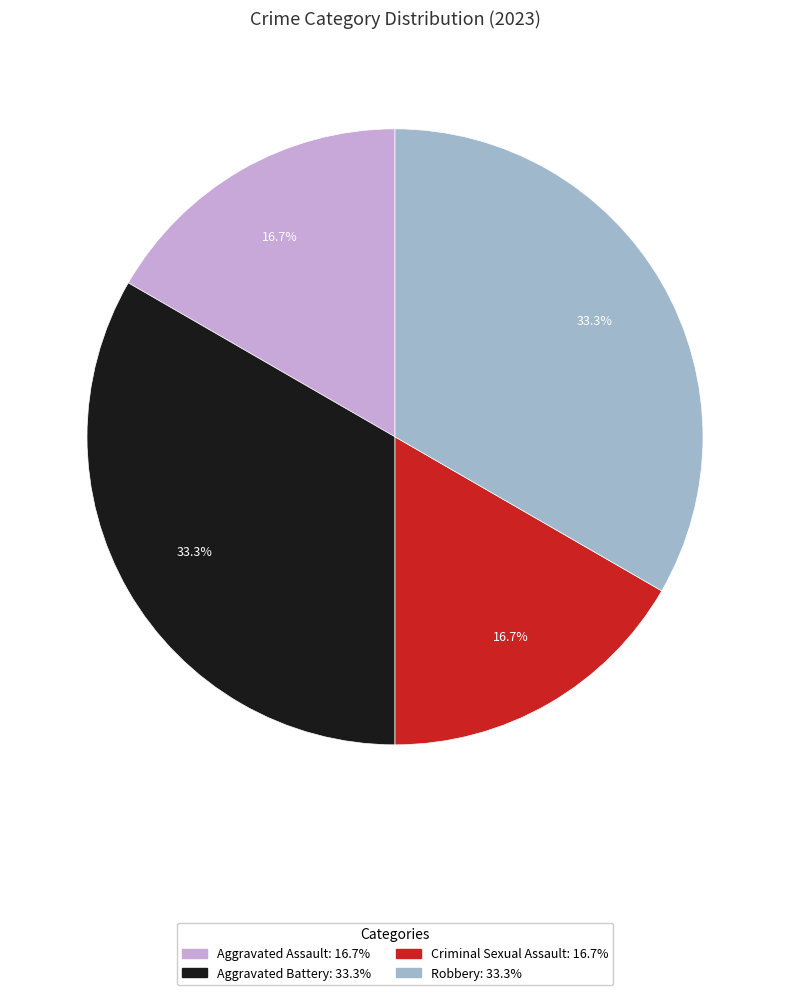

What is the ratio of the value at Criminal Sexual Assault to the value at Aggravated Assault?

1.0